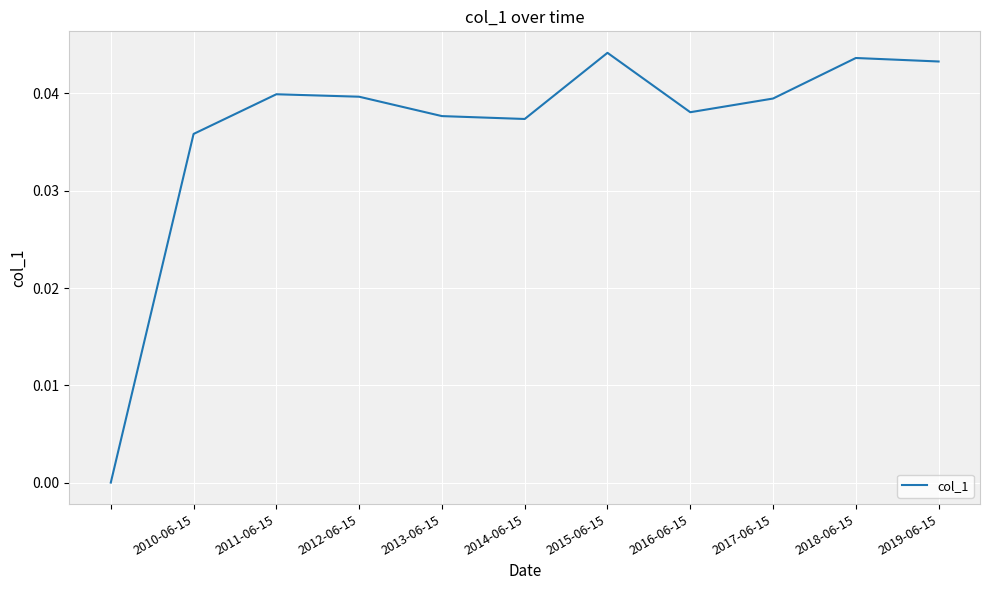

How many values are between 0 and 1?

11